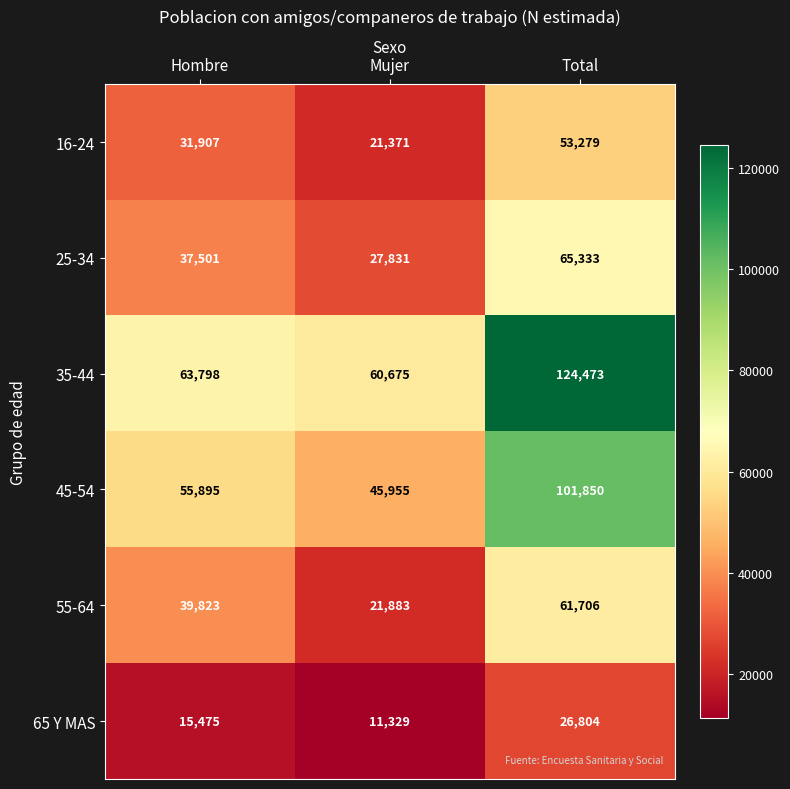

At Mujer, list the series in order from smallest to largest.

65 Y MAS, 16-24, 55-64, 25-34, 45-54, 35-44